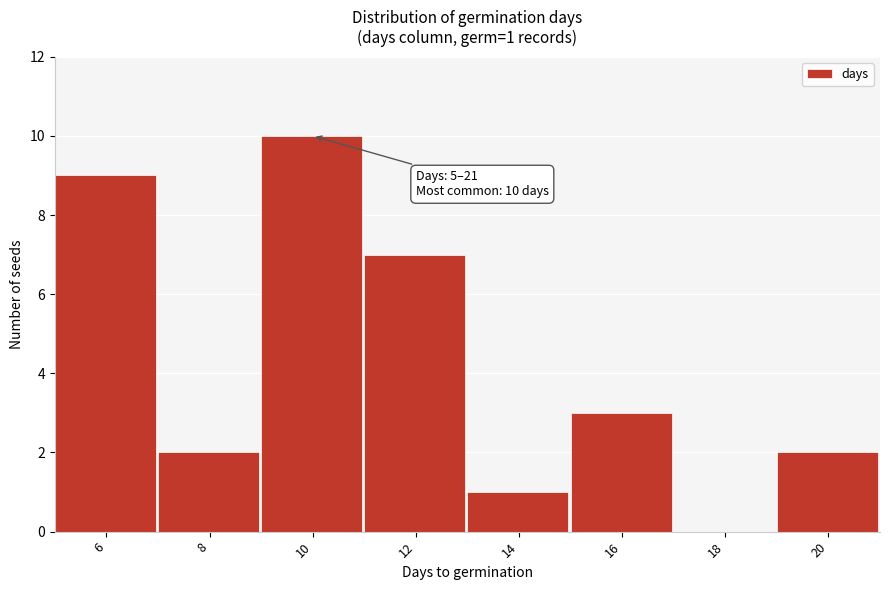

Reading left to right, what are all the values shown in this chart?

6=9	8=2	10=10	12=7	14=1	16=3	18=0	20=2